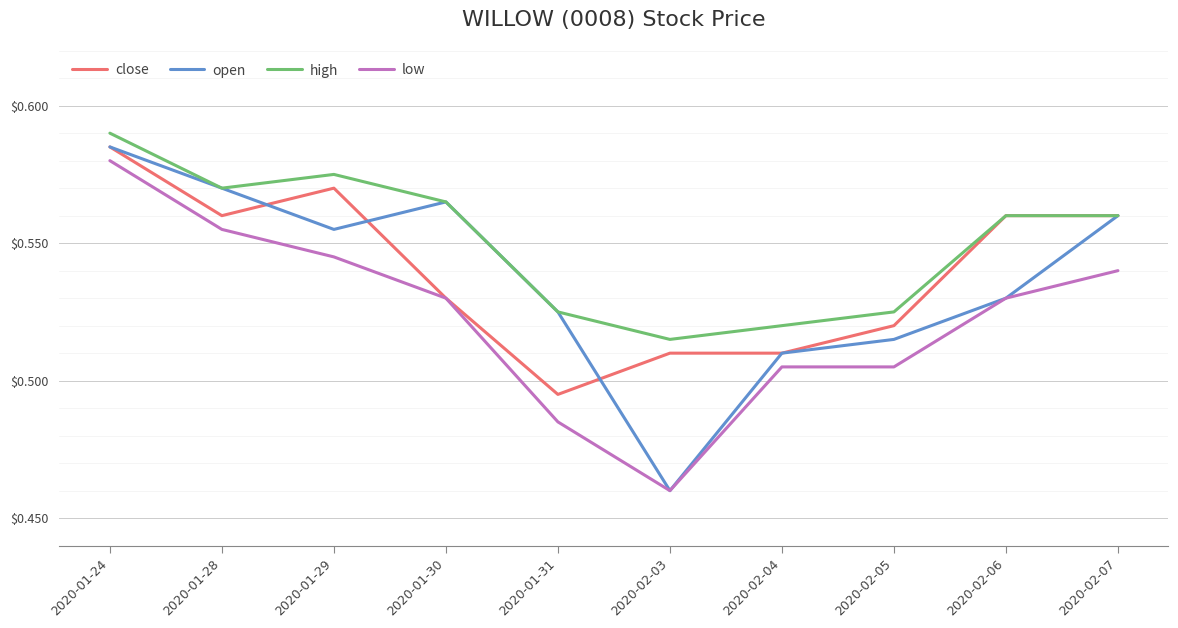

How many interior local valleys does the high series have?

2